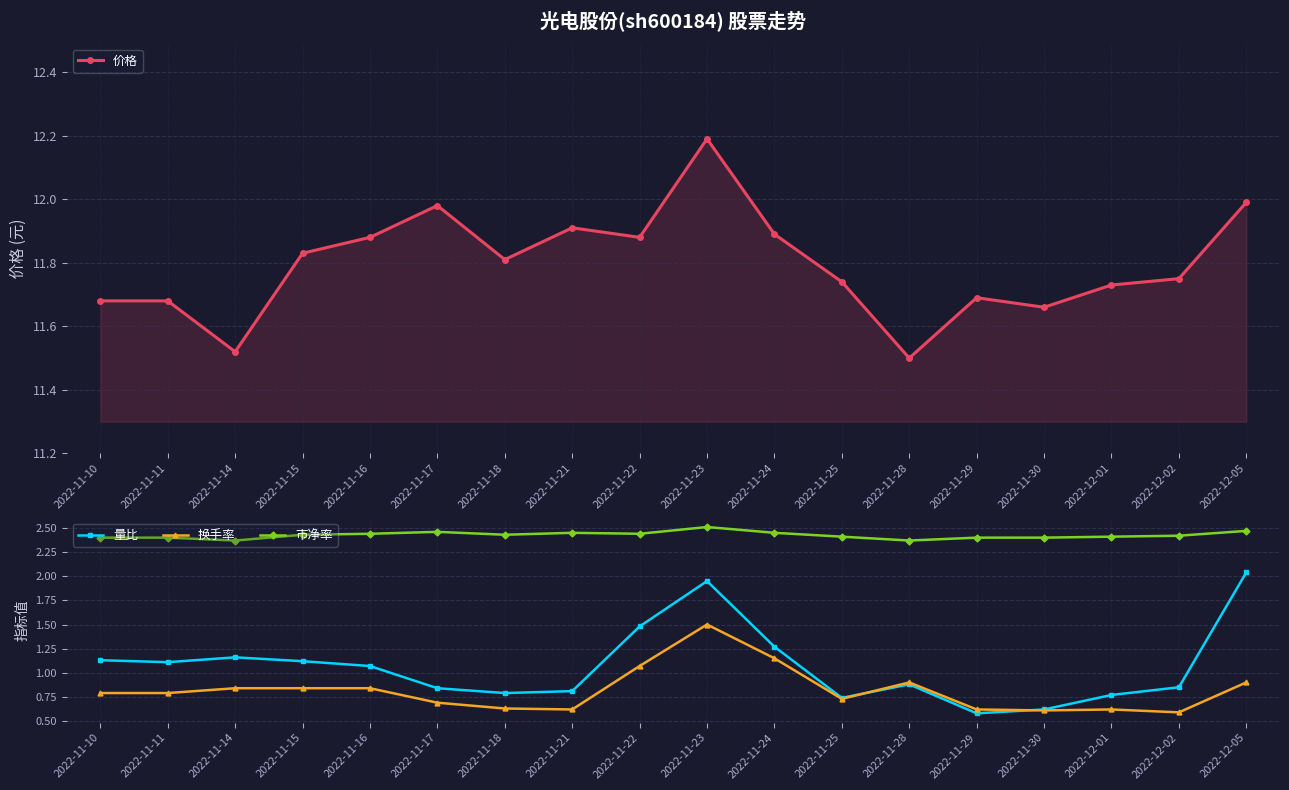

What is the difference between the highest and lowest values at 2022-12-05?

11.1